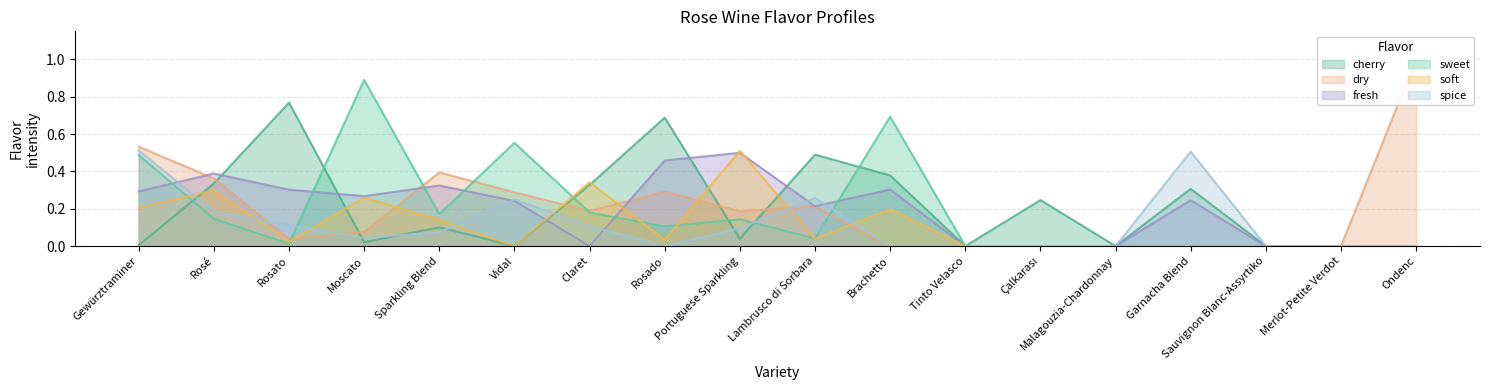

Where is the first local minimum for soft?

Rosato